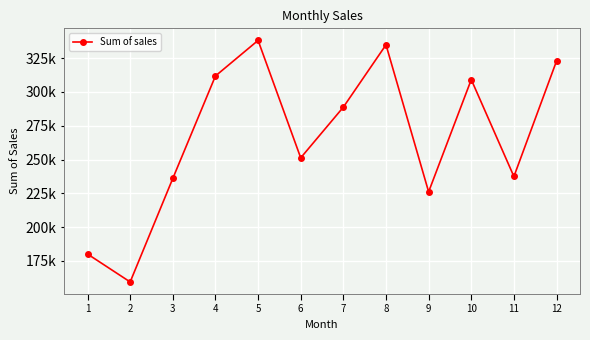

What is the average value?

266307